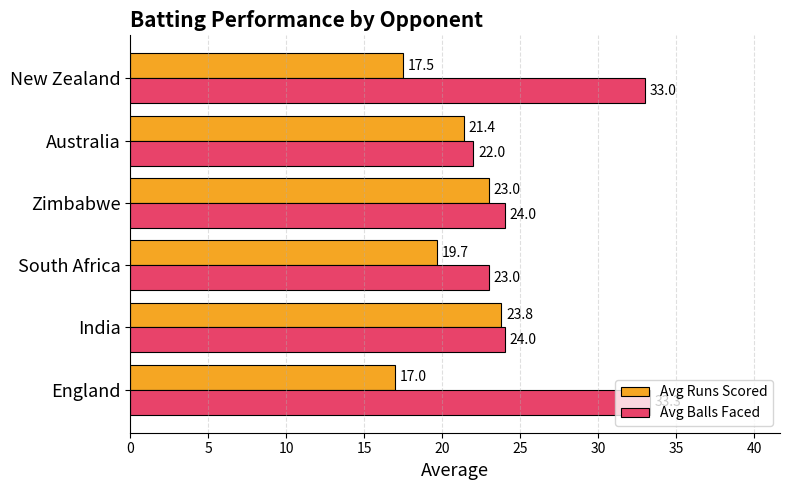

Which series has the largest total across all categories?

Avg Balls Faced